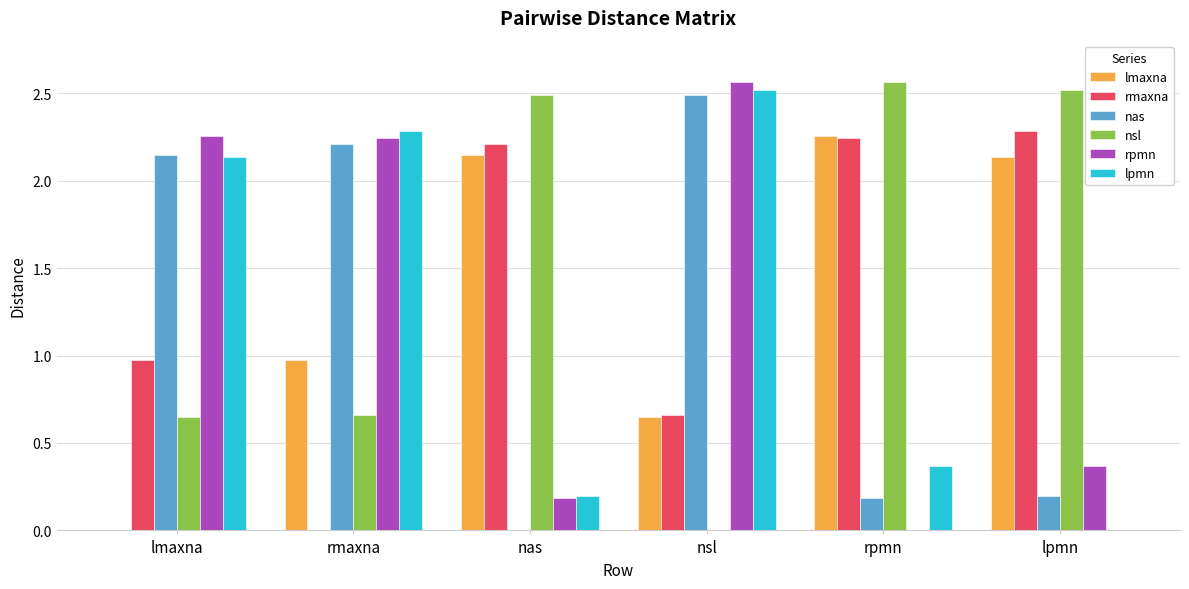

What is the sum of all nas values?

7.2